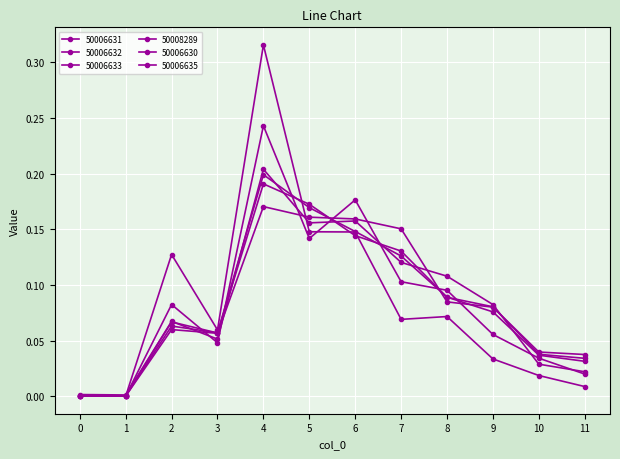

At which category does 50006631 reach its first local valley?

1